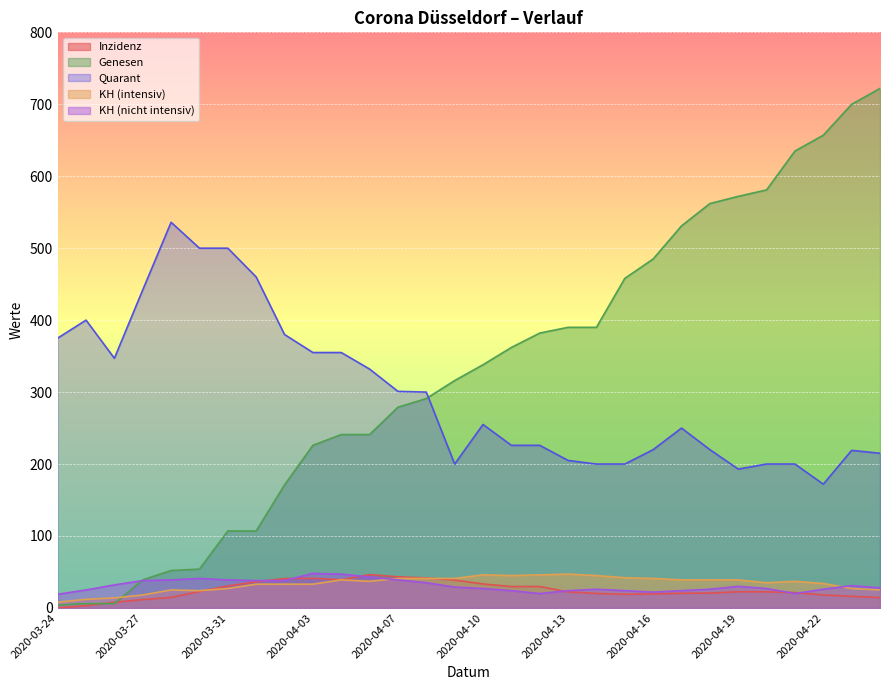

Count the number of categories in the chart.

30